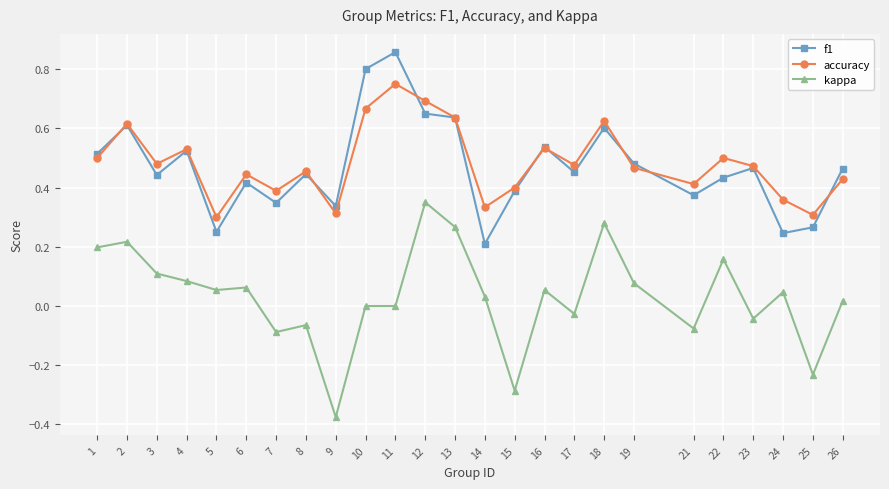

At which label does accuracy reach its peak?

11